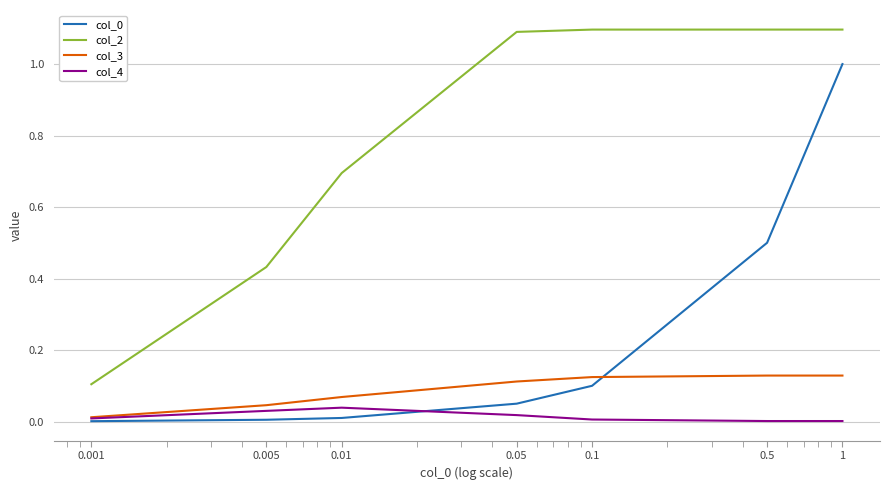

True or false: col_3 and col_2 intersect in this chart.

False